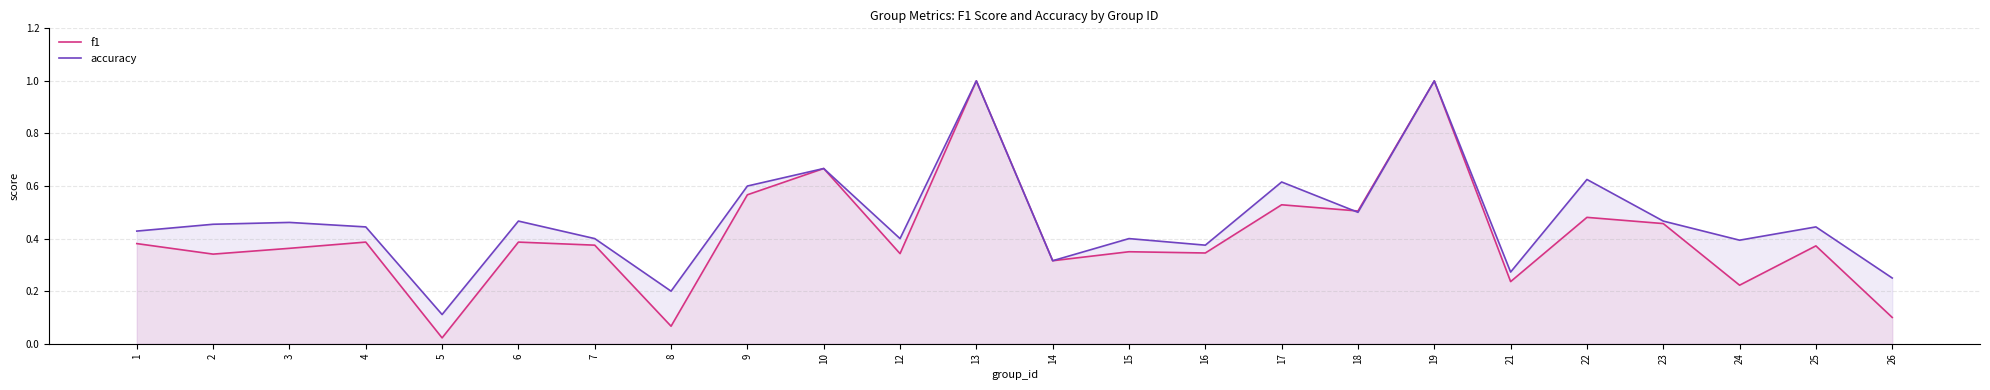

What is the difference between the second highest and second lowest values in the accuracy series?

0.8